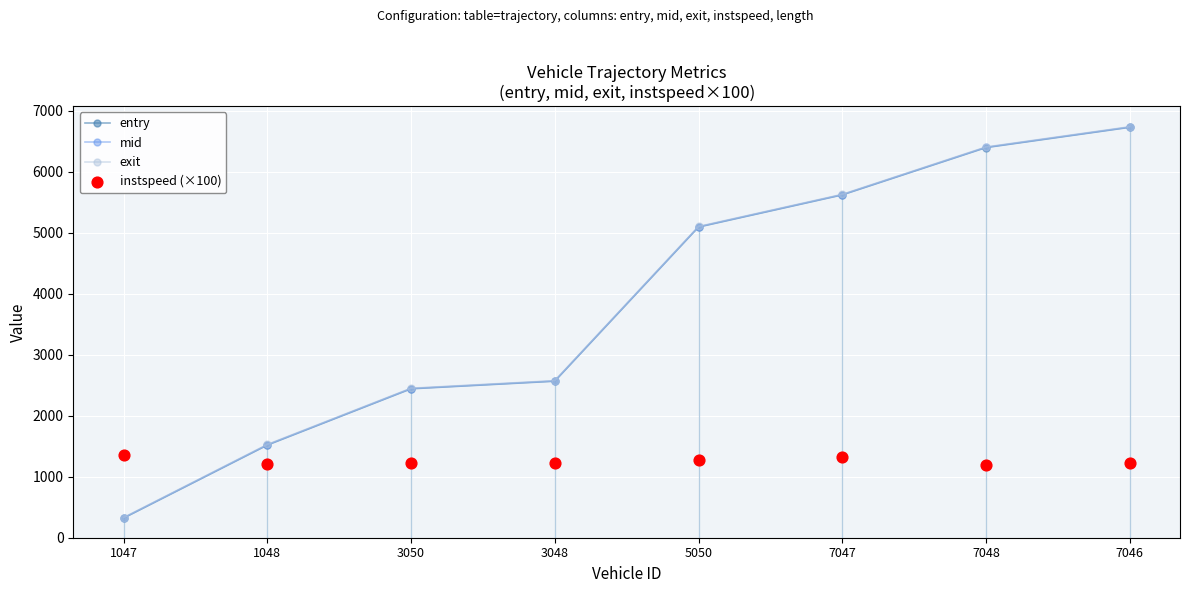

What is the total value across all series at 7048?

20391.4